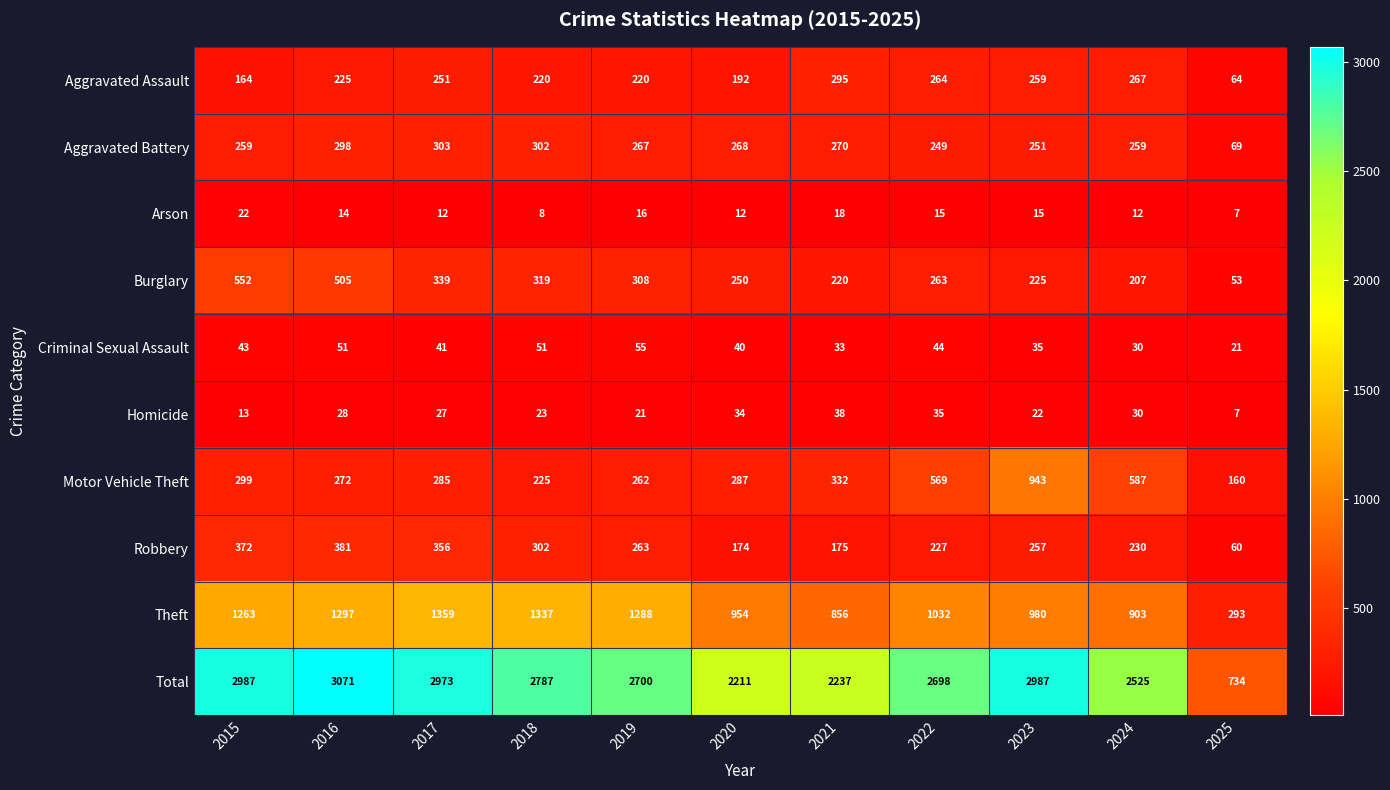

Is it true that Aggravated Battery equals 69 at 2025?

True